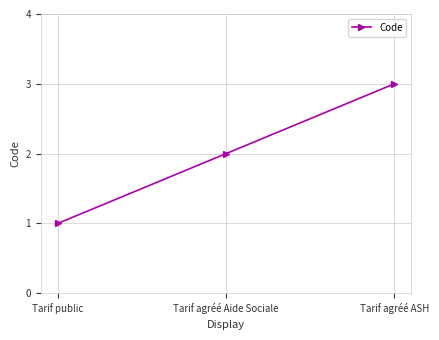

What is the greatest value displayed?

3